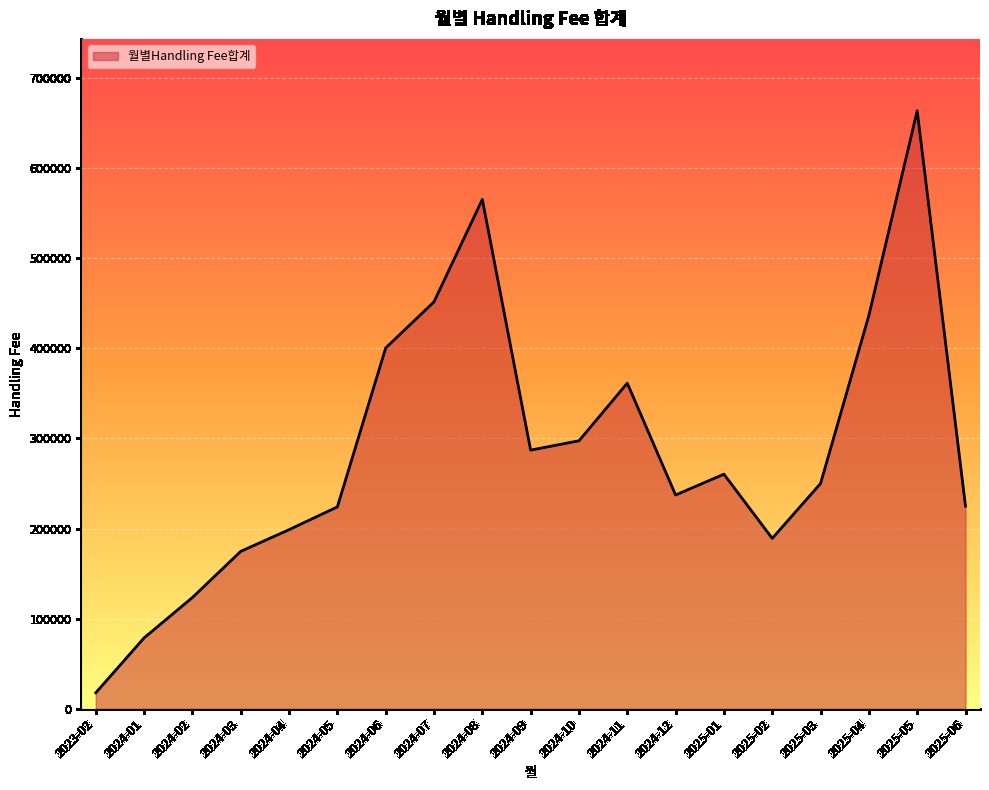

What is the ratio of the value at 2024-07 to the value at 2024-01?

5.7